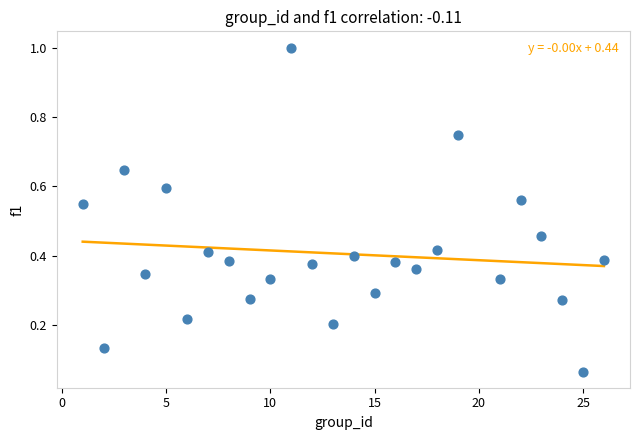

What is the range of Y values (max minus min)?

0.9